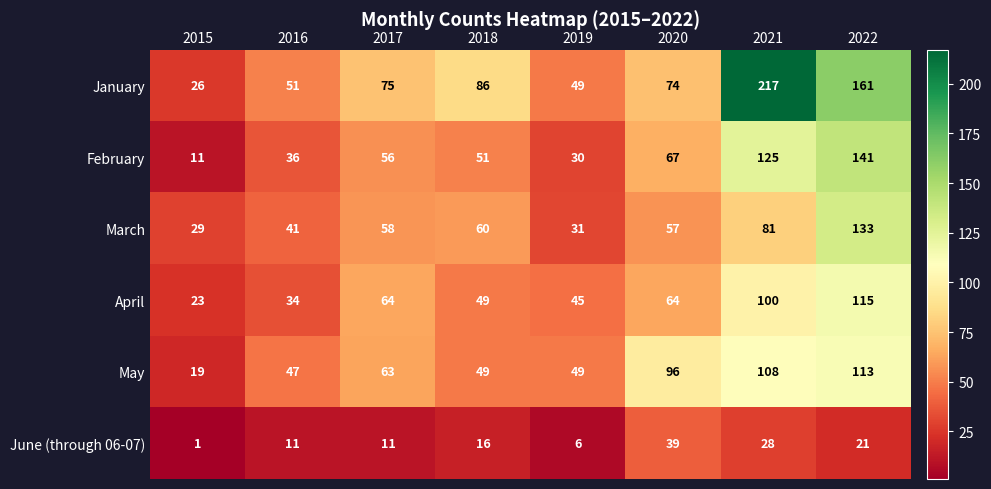

Which series has the largest total across all categories?

January